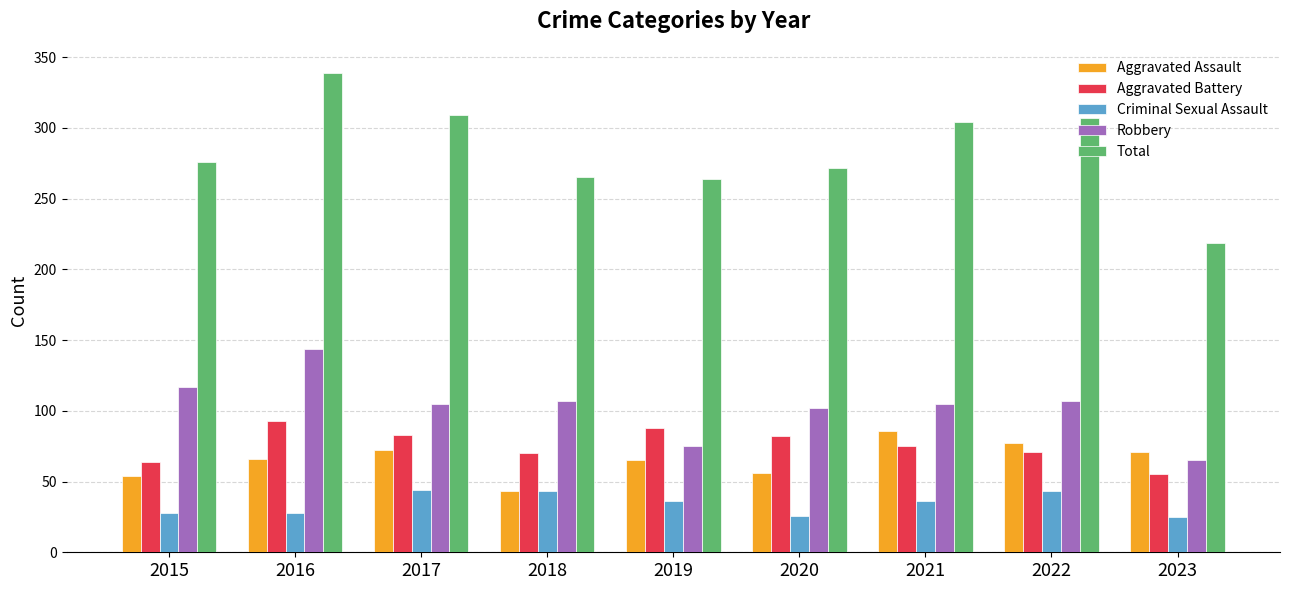

What is the lowest value of the Criminal Sexual Assault series?

25